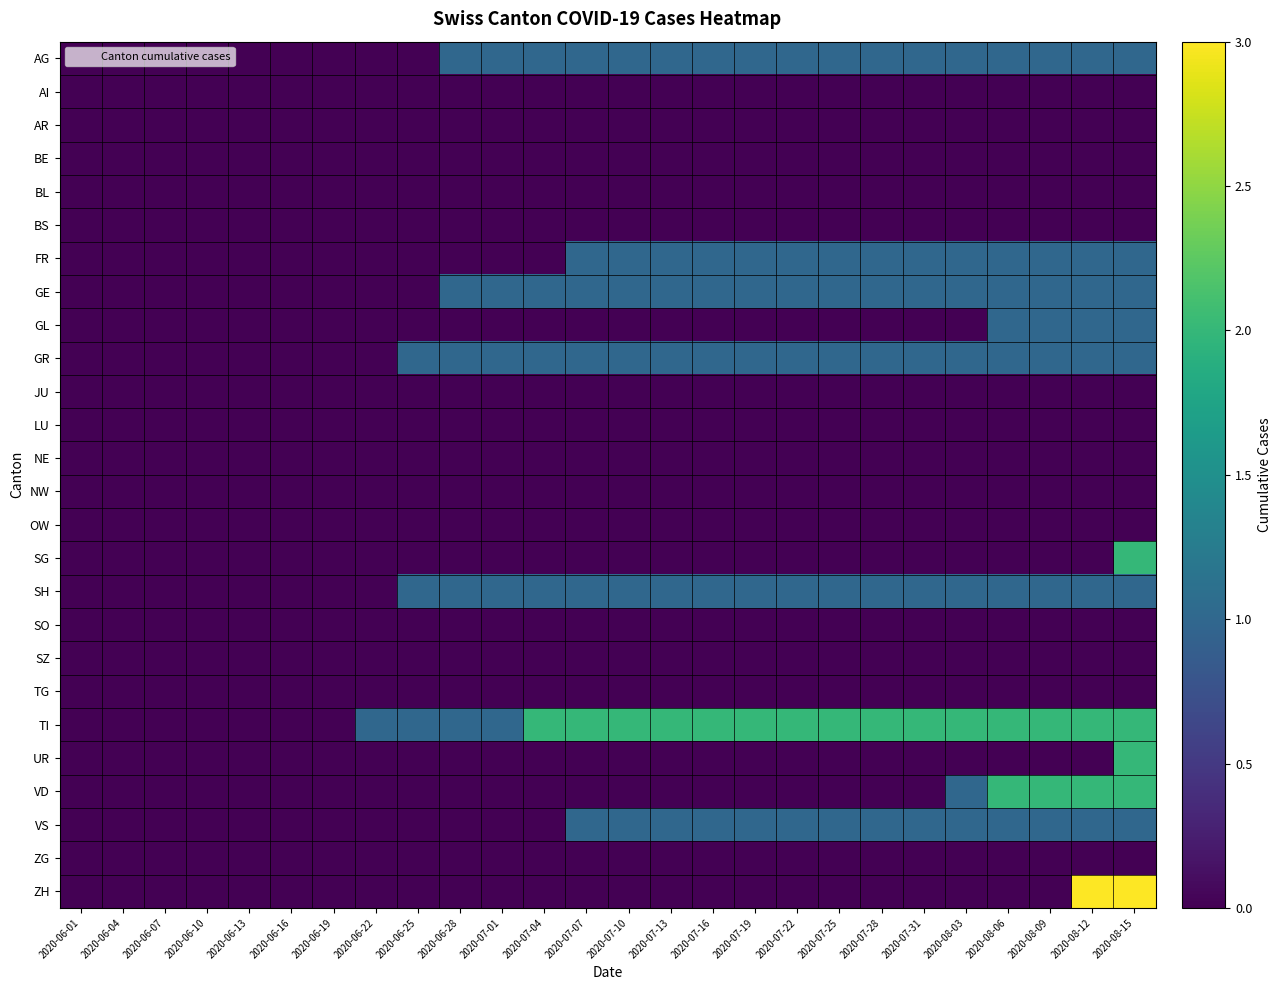

Count the number of categories in the chart.

26